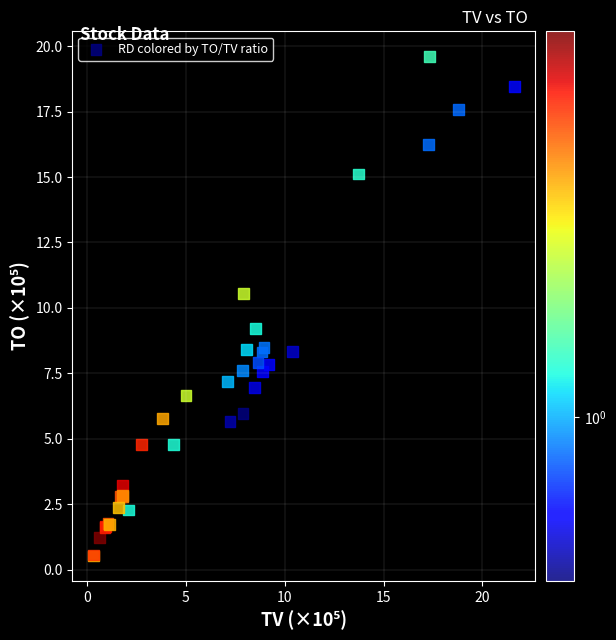

What Y value in the scatter plot is closest to 10?

10.5